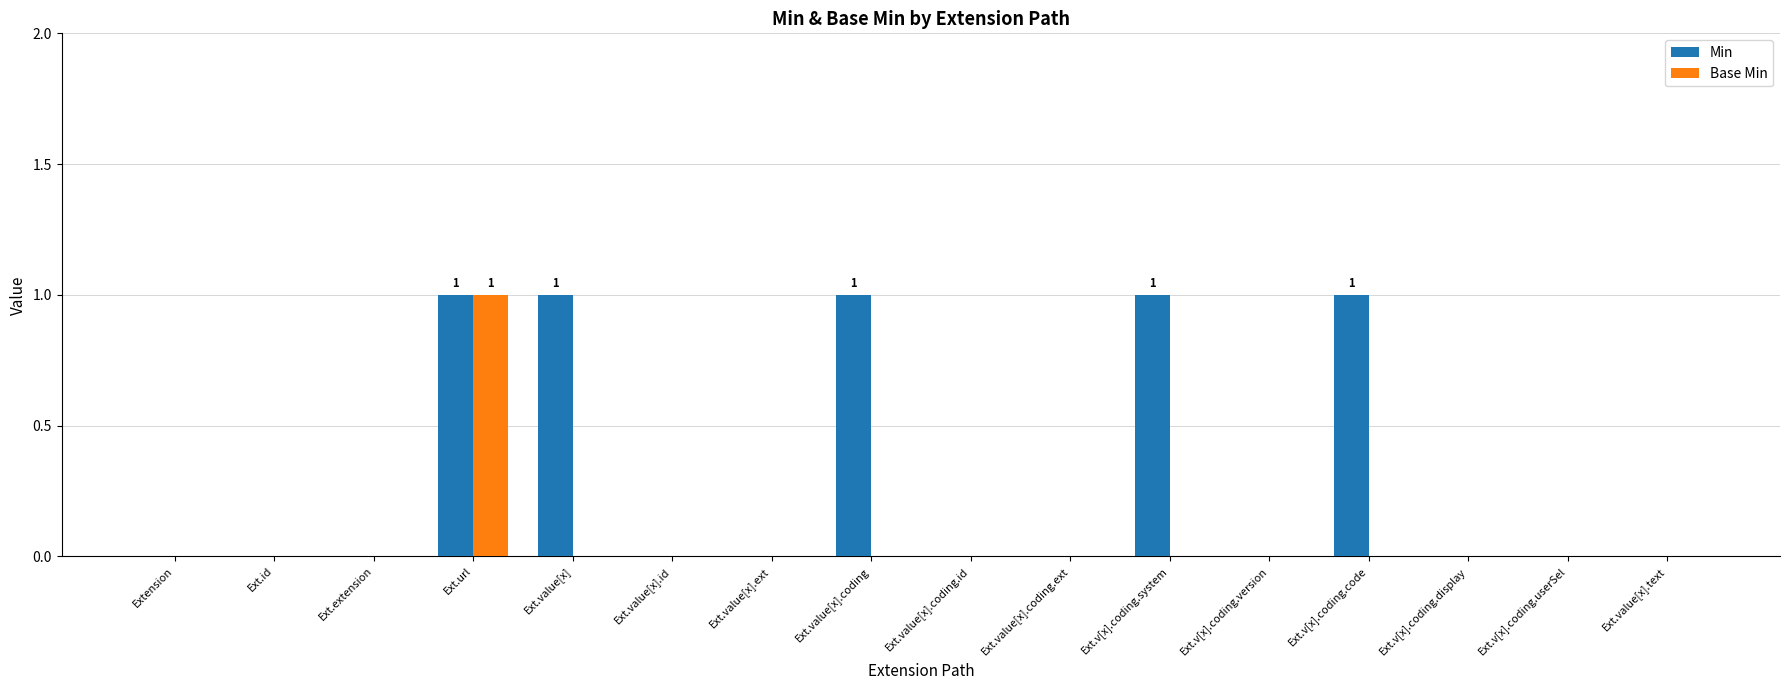

The value of Min at Ext.v[x].coding.userSel is 0. True or false?

True